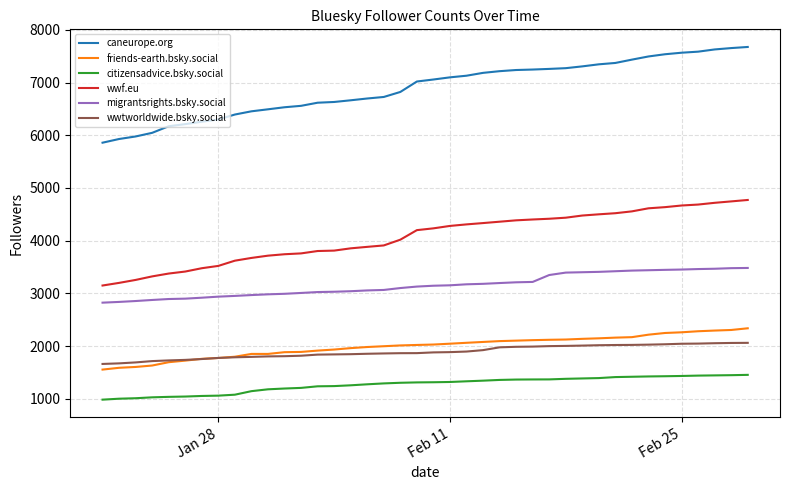

Which series has the largest range (max minus min)?

caneurope.org